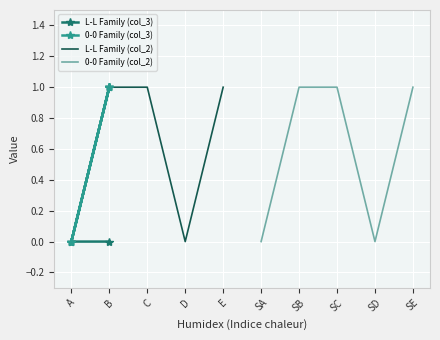

How many distinct data groups are displayed?

4